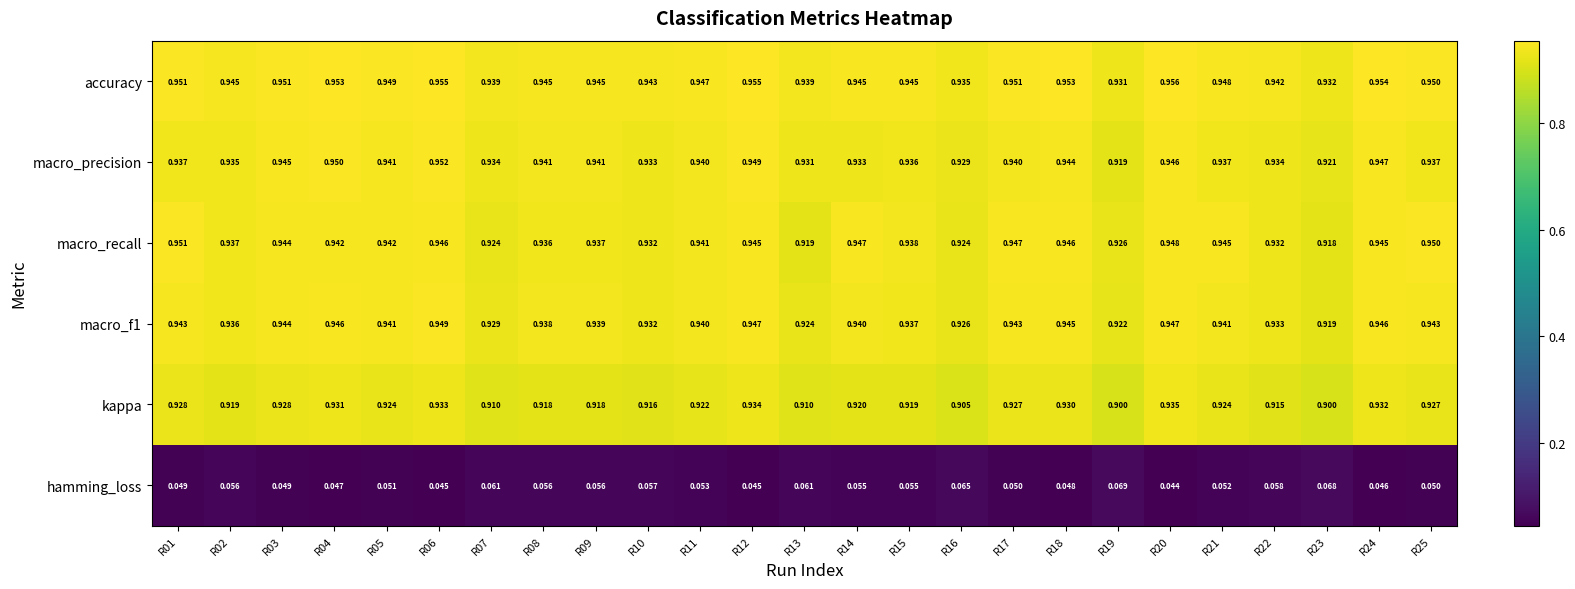

Which series has the largest range (max minus min)?

kappa